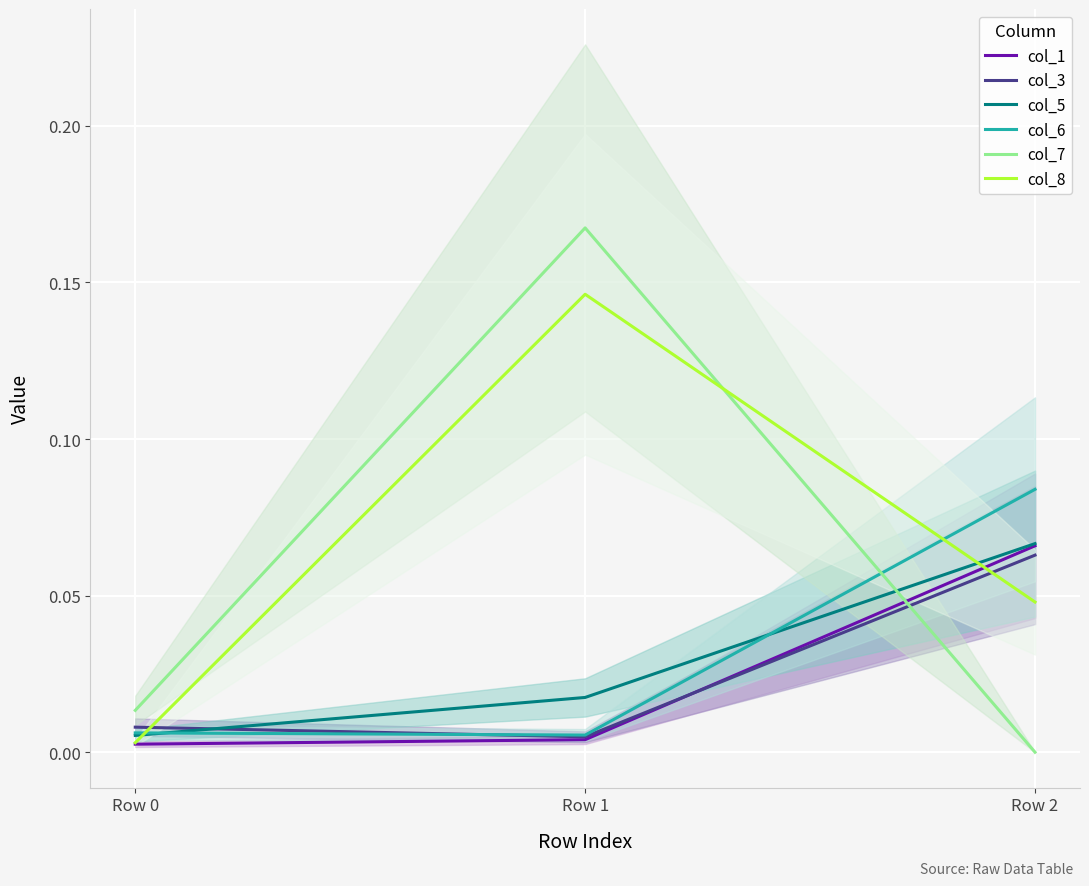

True or false: col_8 has a value of 0.1 at Row 2.

False